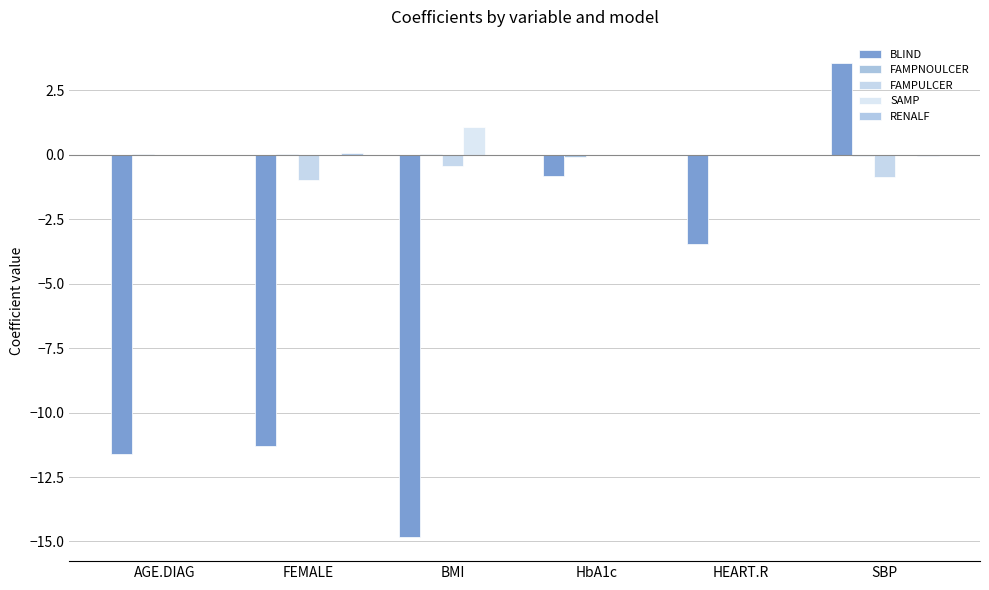

Reading left to right, what are all the values shown in this chart?

BLIND: -11.6	-11.3	-14.8	-0.8	-3.5	3.5
FAMPNOULCER: 0.0	0.0	0.0	-0.1	0.0	-0.0
FAMPULCER: 0.0	-1.0	-0.4	0.0	0.0	-0.9
SAMP: 0.0	0.0	1.1	0.0	0.0	0.0
RENALF: 0.0	0.1	0.0	0.0	0.0	-0.1